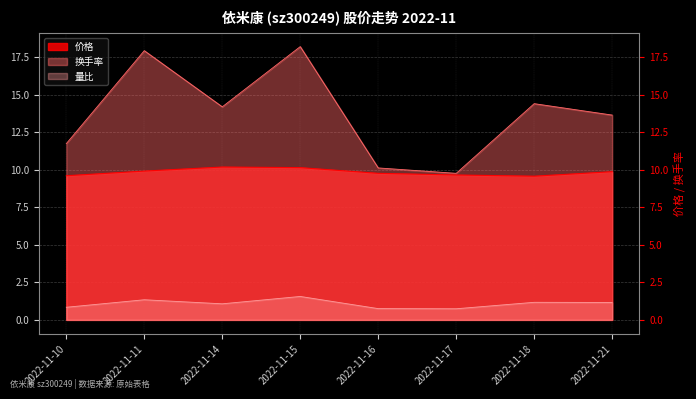

Reading left to right, list all the values displayed in this chart.

价格: 2022-11-10=9.6	2022-11-11=9.9	2022-11-14=10.2	2022-11-15=10.1	2022-11-16=9.8	2022-11-17=9.7	2022-11-18=9.6	2022-11-21=9.9
量比: 2022-11-10=0.8	2022-11-11=1.3	2022-11-14=1.1	2022-11-15=1.6	2022-11-16=0.8	2022-11-17=0.7	2022-11-18=1.2	2022-11-21=1.2
换手率: 2022-11-10=11.7	2022-11-11=17.9	2022-11-14=14.2	2022-11-15=18.2	2022-11-16=10.1	2022-11-17=9.8	2022-11-18=14.4	2022-11-21=13.6